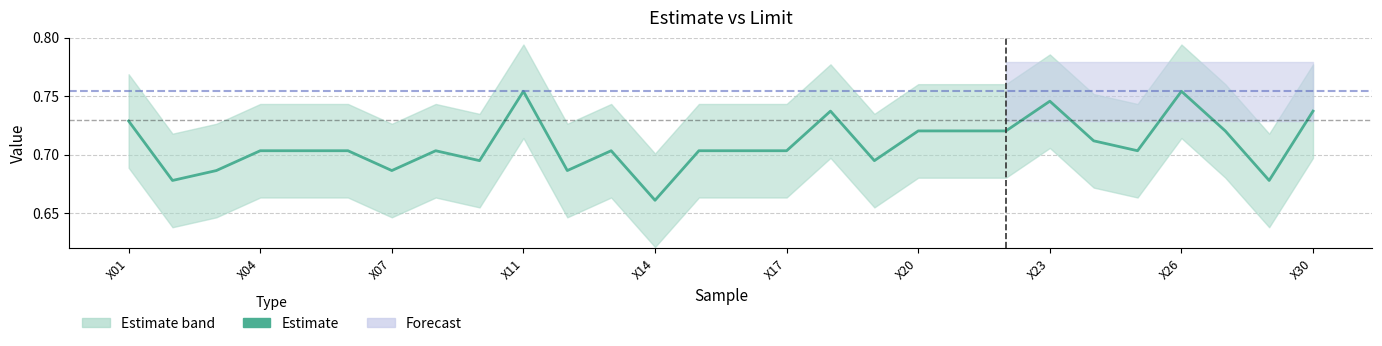

Reading left to right, transcribe all the data shown in this chart.

0.7	0.7	0.7	0.7	0.7	0.7	0.7	0.7	0.7	0.8	0.7	0.7	0.7	0.7	0.7	0.7	0.7	0.7	0.7	0.7	0.7	0.7	0.7	0.7	0.8	0.7	0.7	0.7